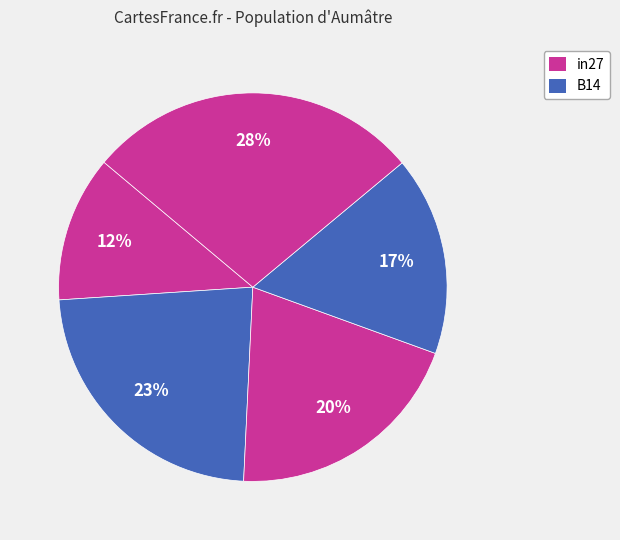

How many segments does this pie chart have?

5